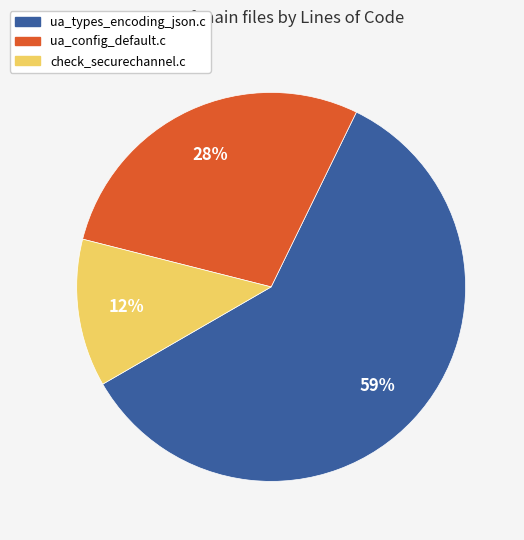

Rank the categories by value from lowest to highest.

check_securechannel.c, ua_config_default.c, ua_types_encoding_json.c